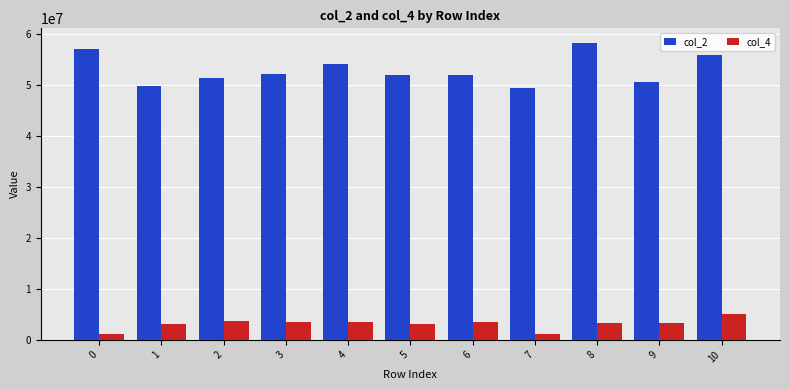

What is the maximum value for col_4?

5017500